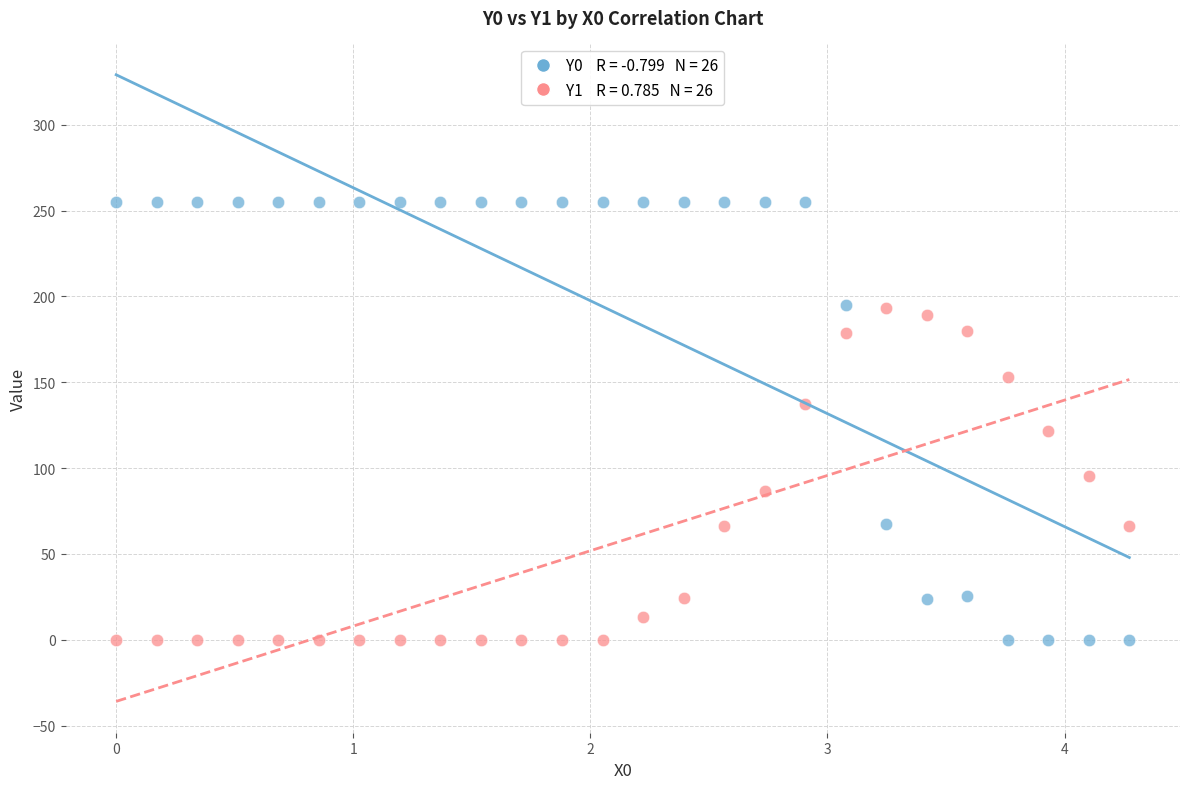

Across all data points, what is the range of Y values (max minus min)?

255.0